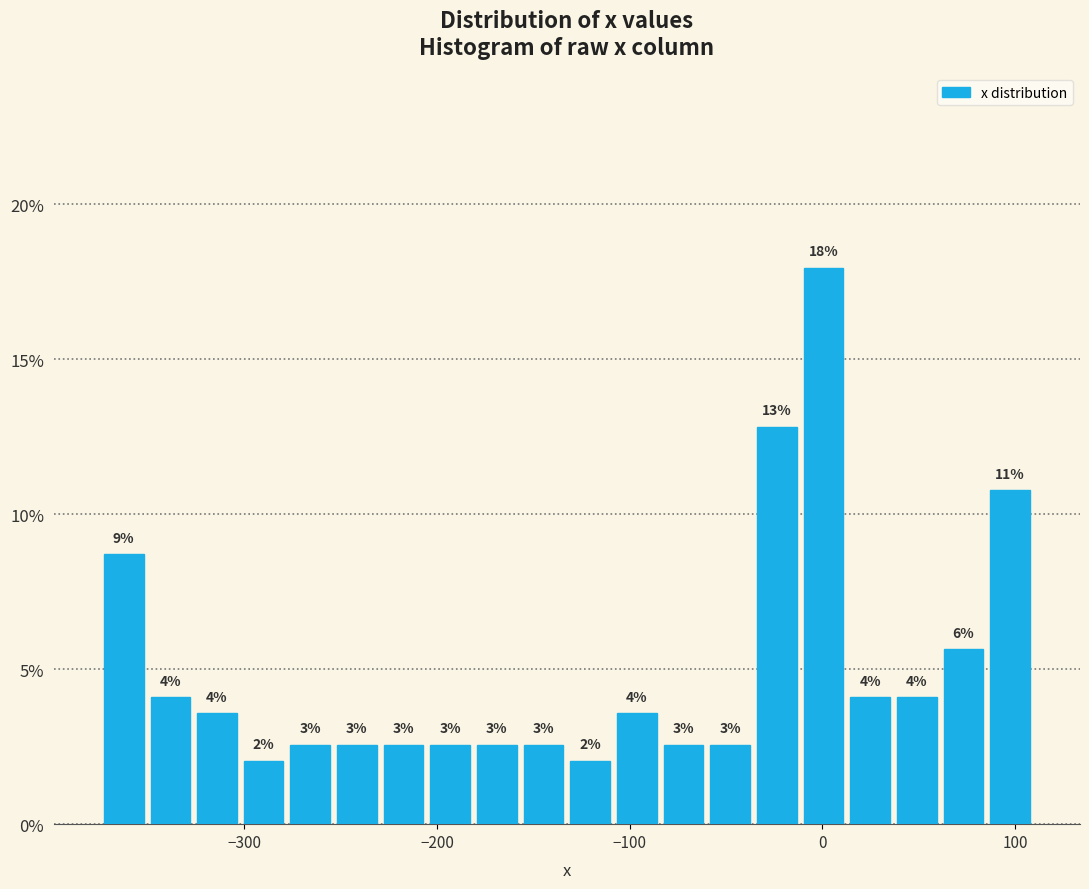

Read against the x-axis, roughly where is the centre of the tallest bar?

0